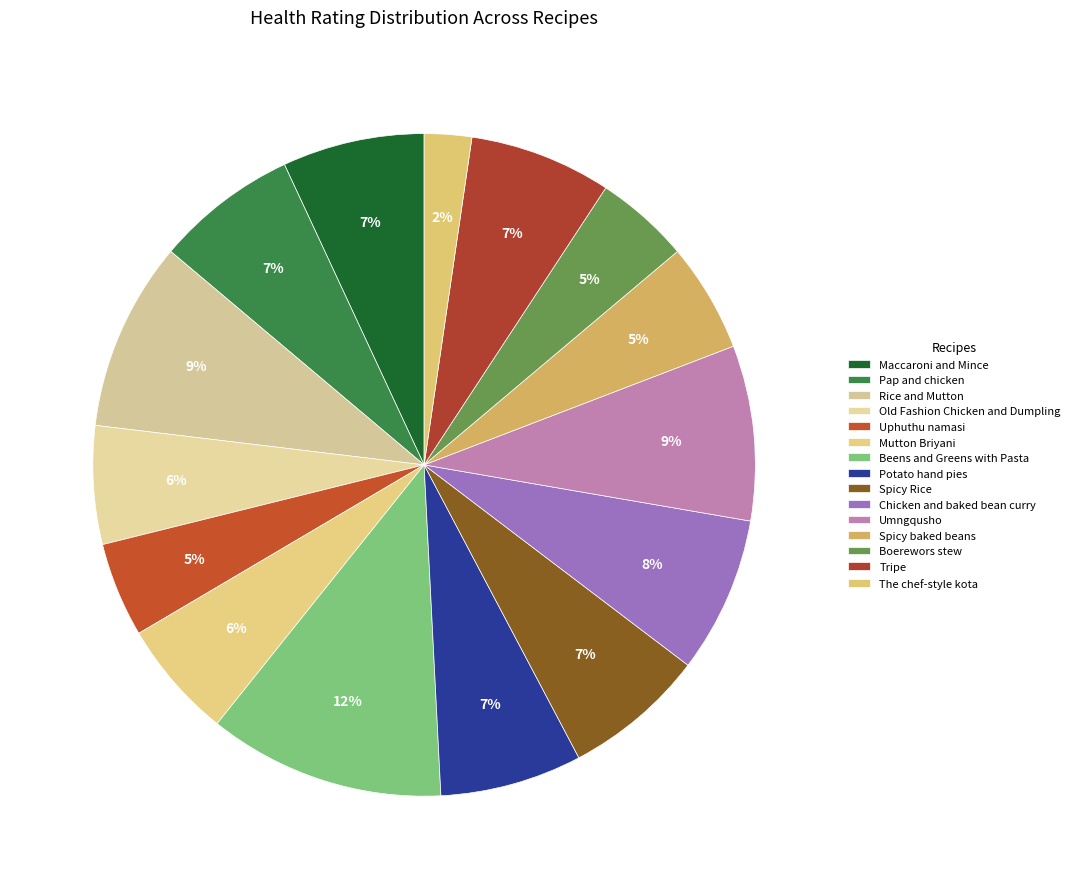

To the nearest percent, what is the combined percentage of Umngqusho and Boerewors stew?

13%